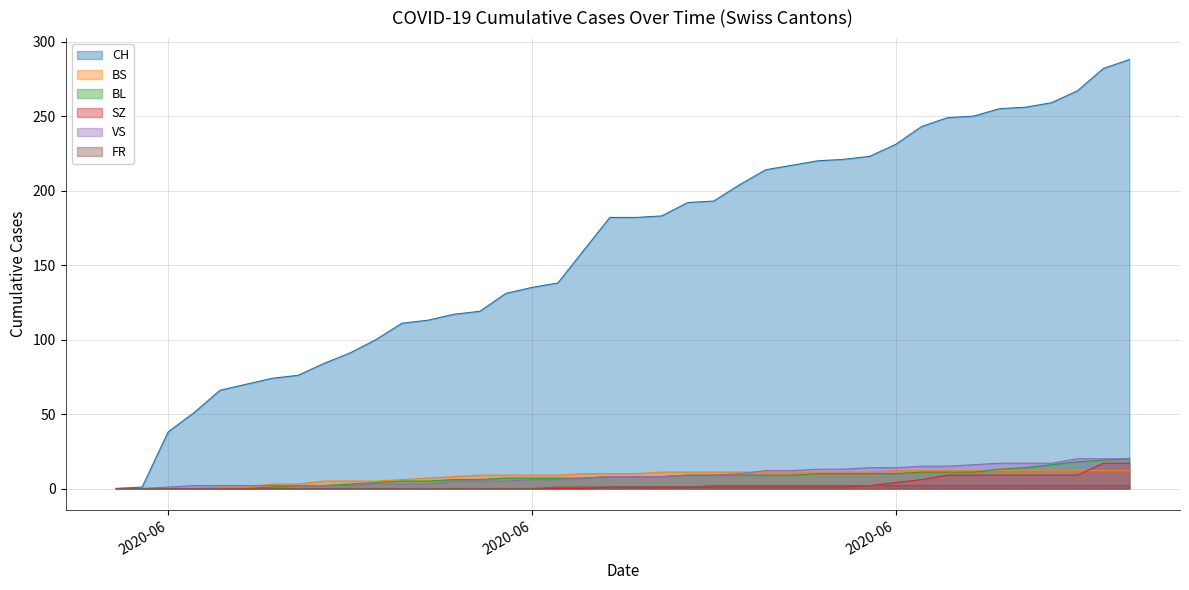

Is the value of BS at 2020-06-26 greater than the value of VS at 2020-06-15?

Yes